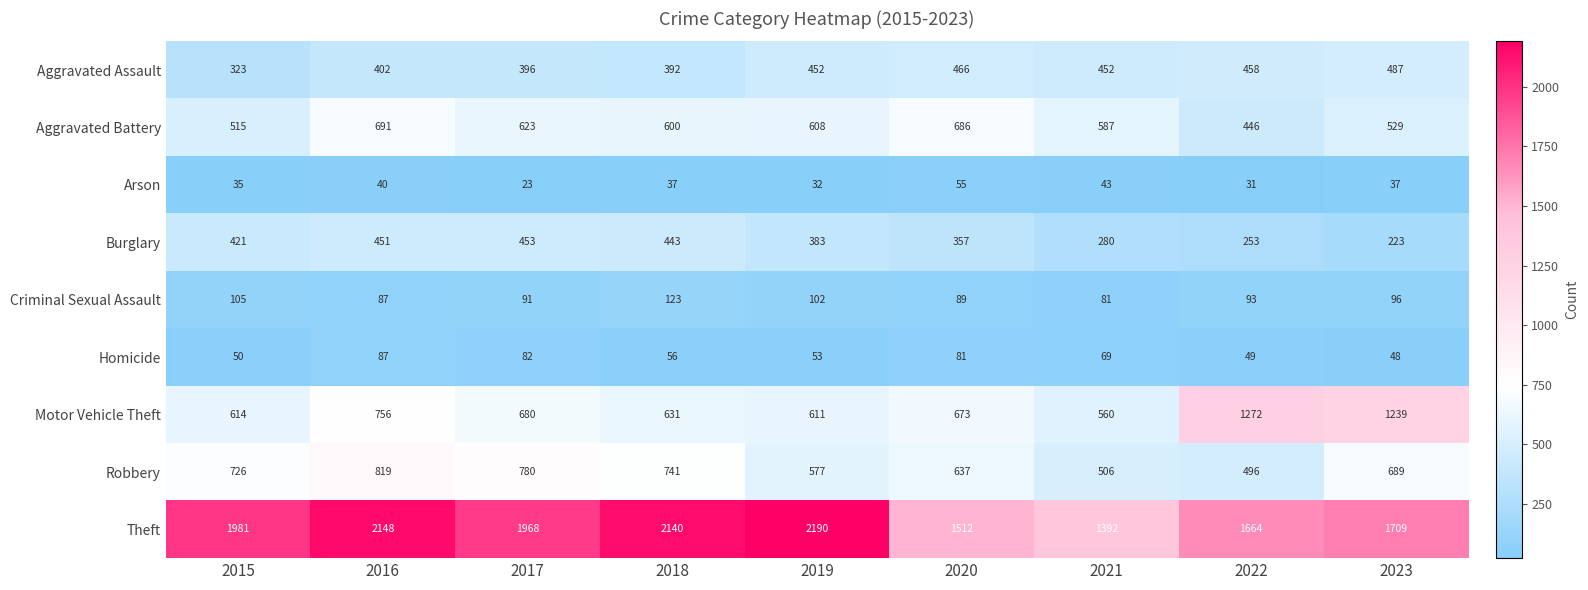

The value of Homicide at 2023 is 48. True or false?

True